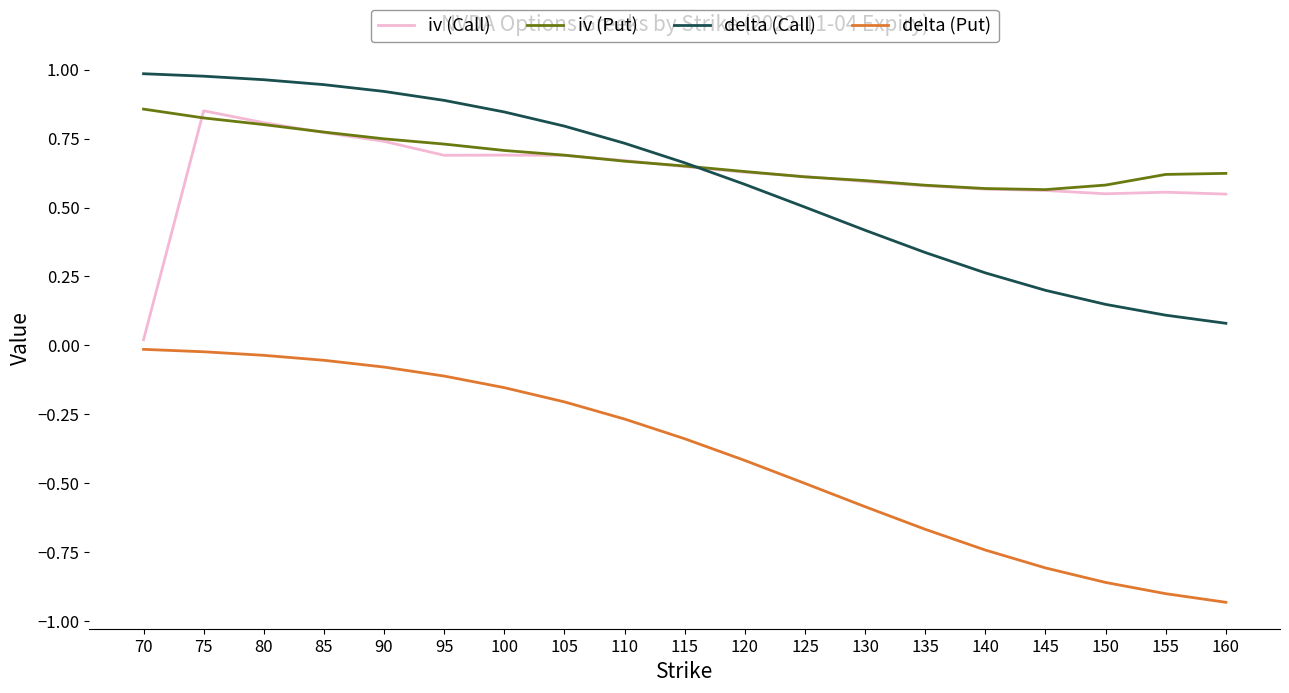

What is the average value of the delta (Put) series?

-0.4